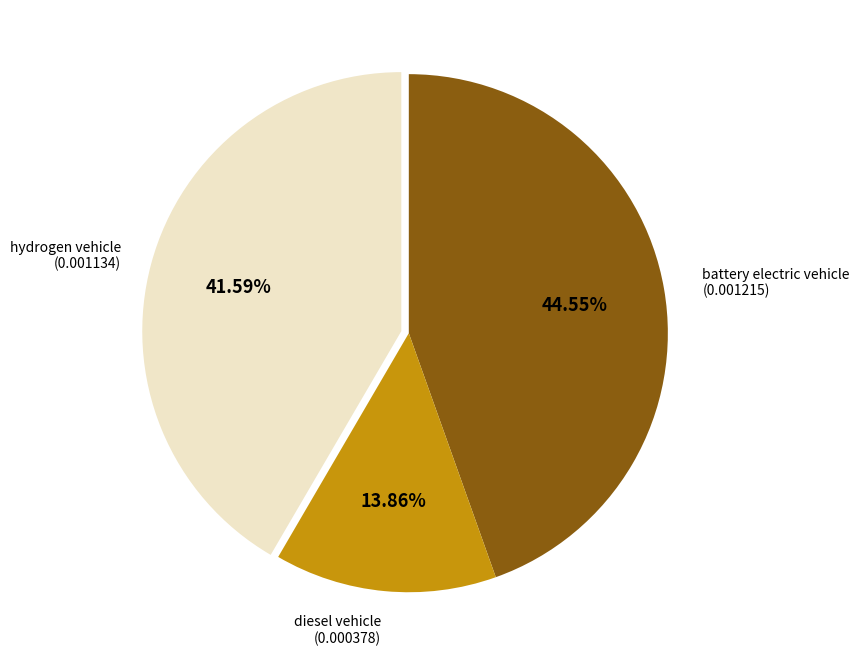

Between diesel vehicle and hydrogen vehicle, which is larger?

hydrogen vehicle